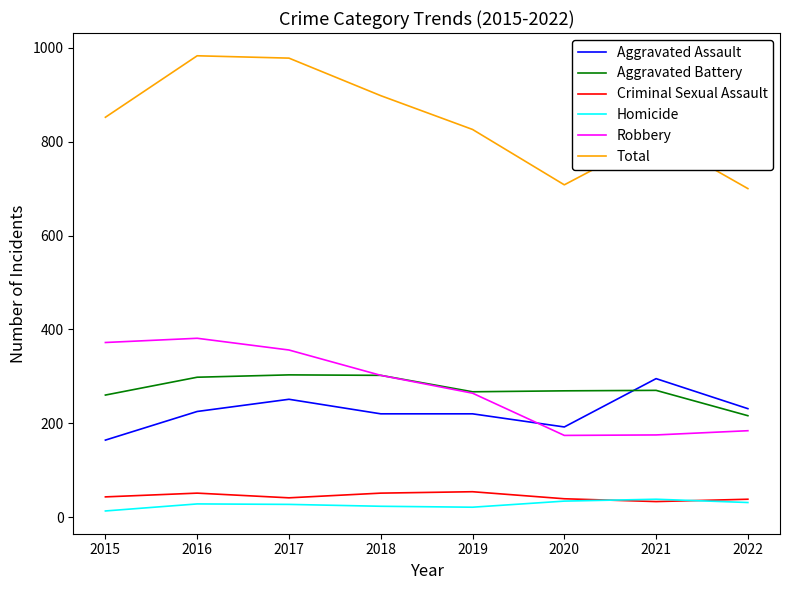

True or false: Criminal Sexual Assault and Aggravated Assault cross at least once.

False